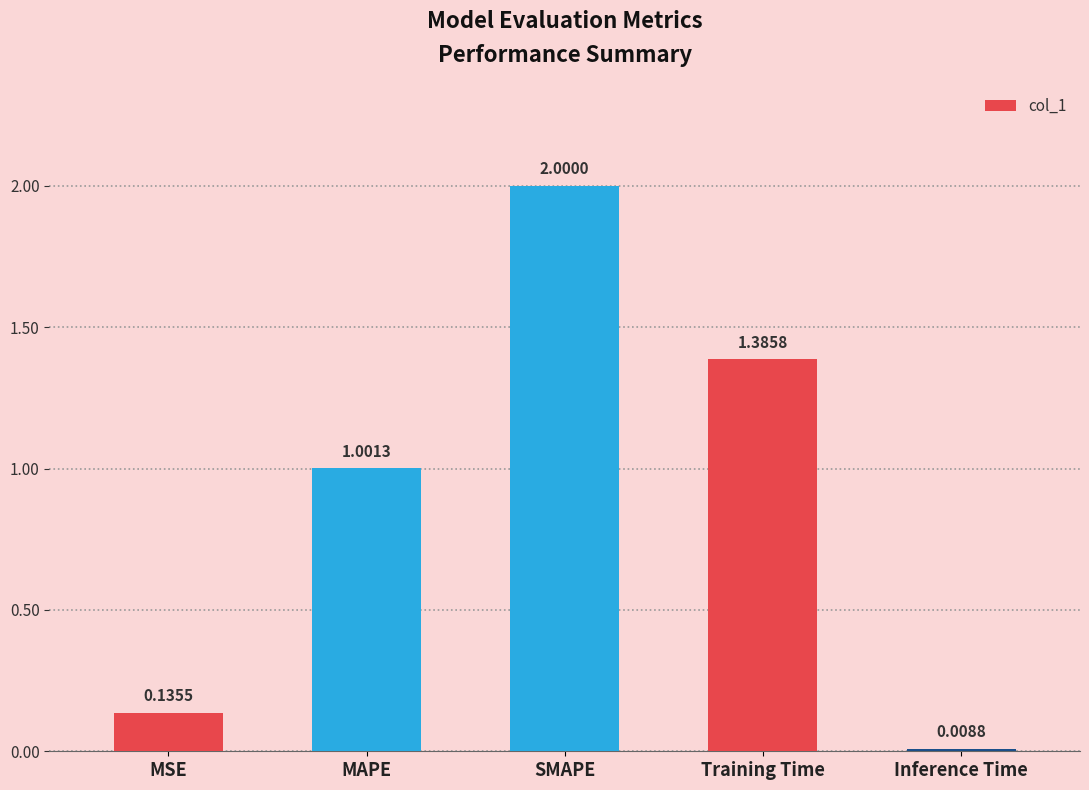

What is the difference between the values at Training Time and MSE?

1.3